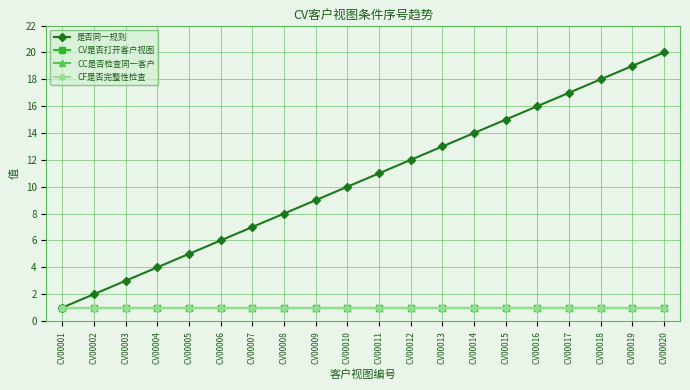

What value does the CV是否打开客户视图 series have at CV00006?

1